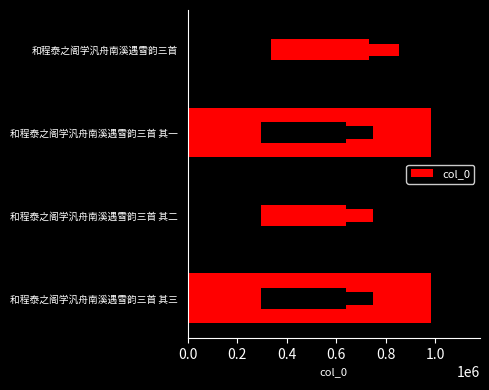

How many bars are there in total?

4